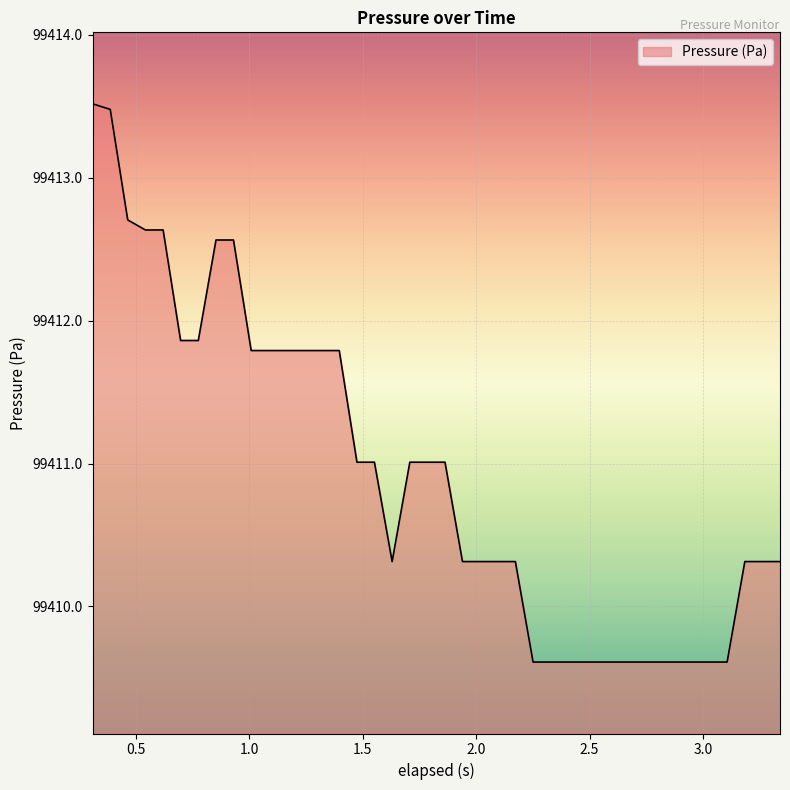

Reading left to right, what are all the values shown in this chart?

99413.5	99413.5	99412.7	99412.6	99412.6	99411.9	99411.9	99412.6	99412.6	99411.8	99411.8	99411.8	99411.8	99411.8	99411.8	99411.0	99411.0	99410.3	99411.0	99411.0	99411.0	99410.3	99410.3	99410.3	99410.3	99409.6	99409.6	99409.6	99409.6	99409.6	99409.6	99409.6	99409.6	99409.6	99409.6	99409.6	99409.6	99410.3	99410.3	99410.3